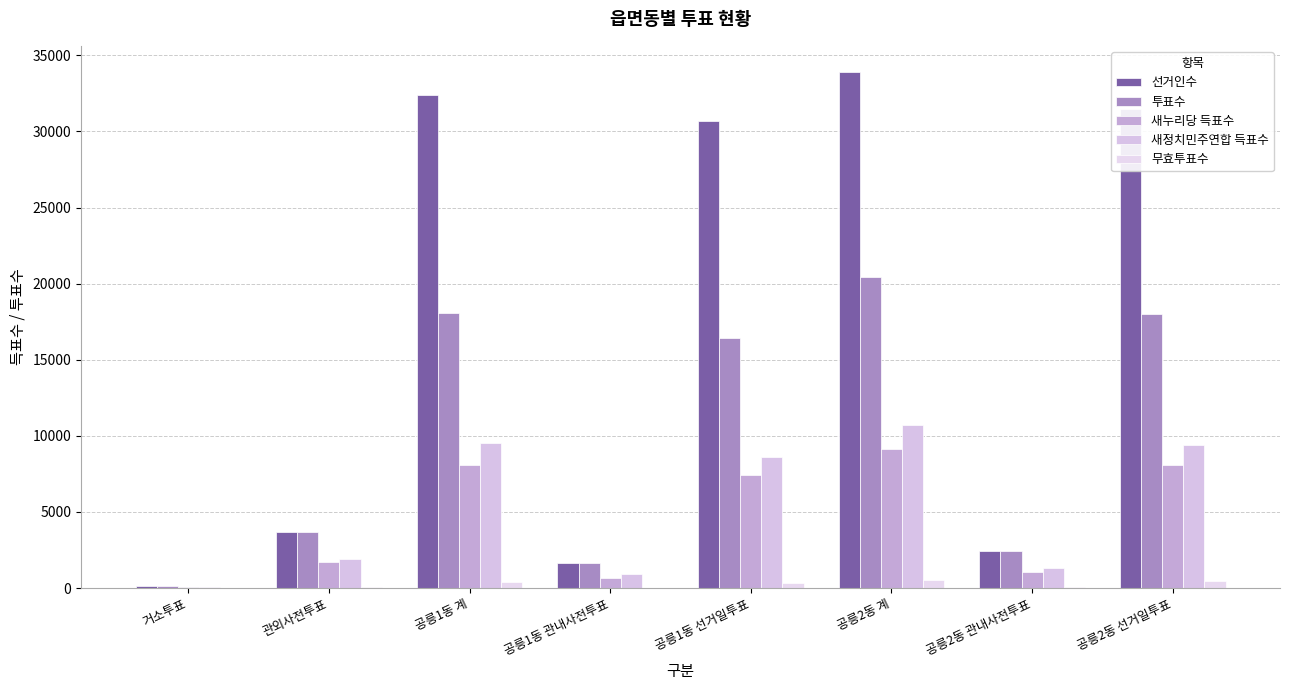

What is the value of the 새정치민주연합 득표수 bar at the 8th from the left?

9418